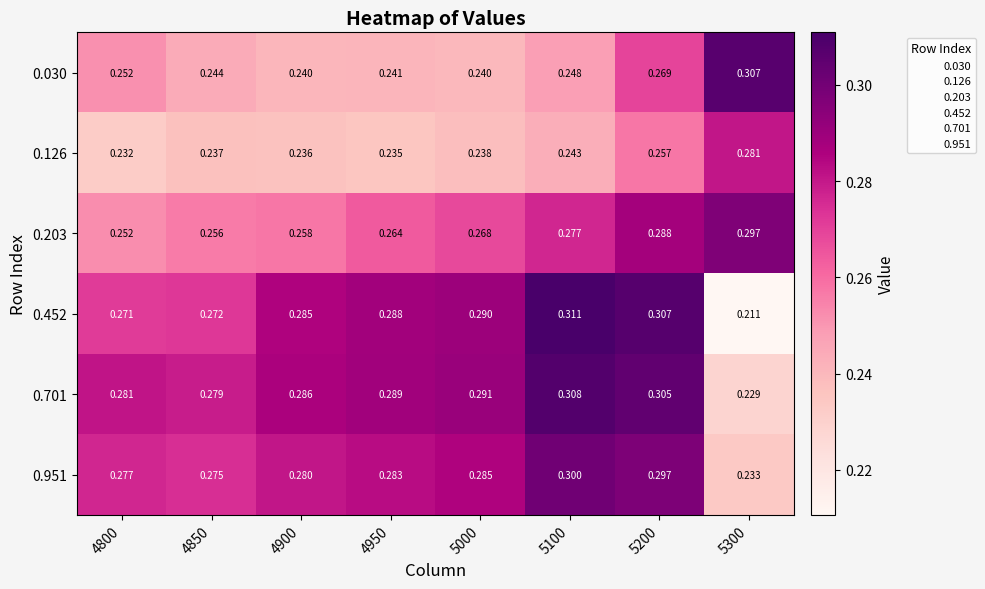

At how many categories does at least one series exceed 0?

8